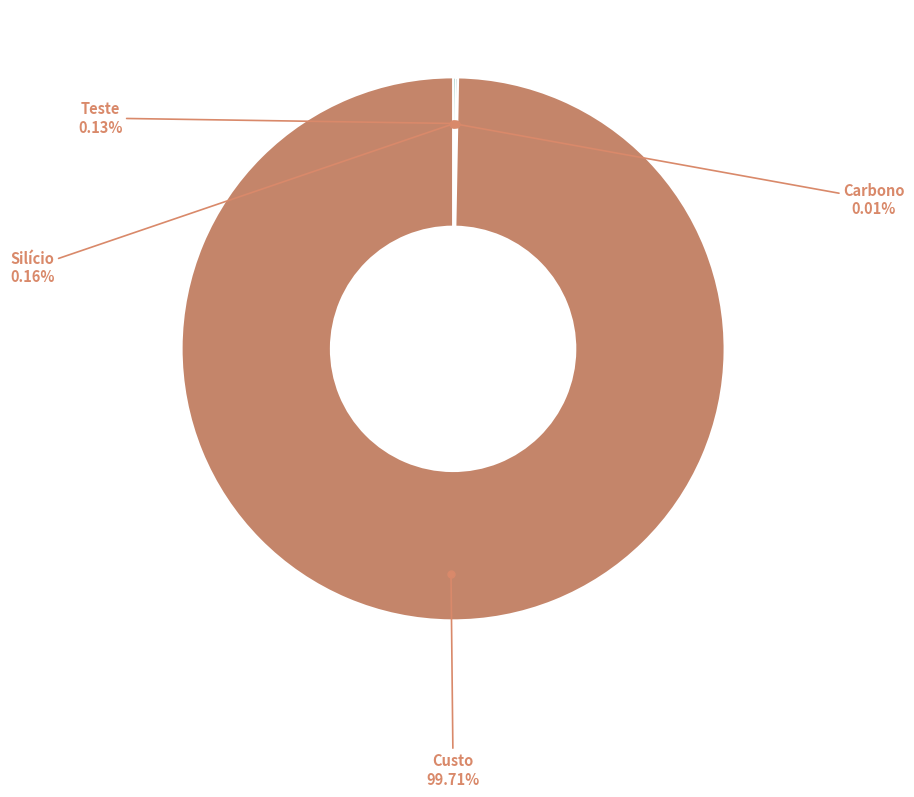

Is there a majority slice in this chart?

Yes